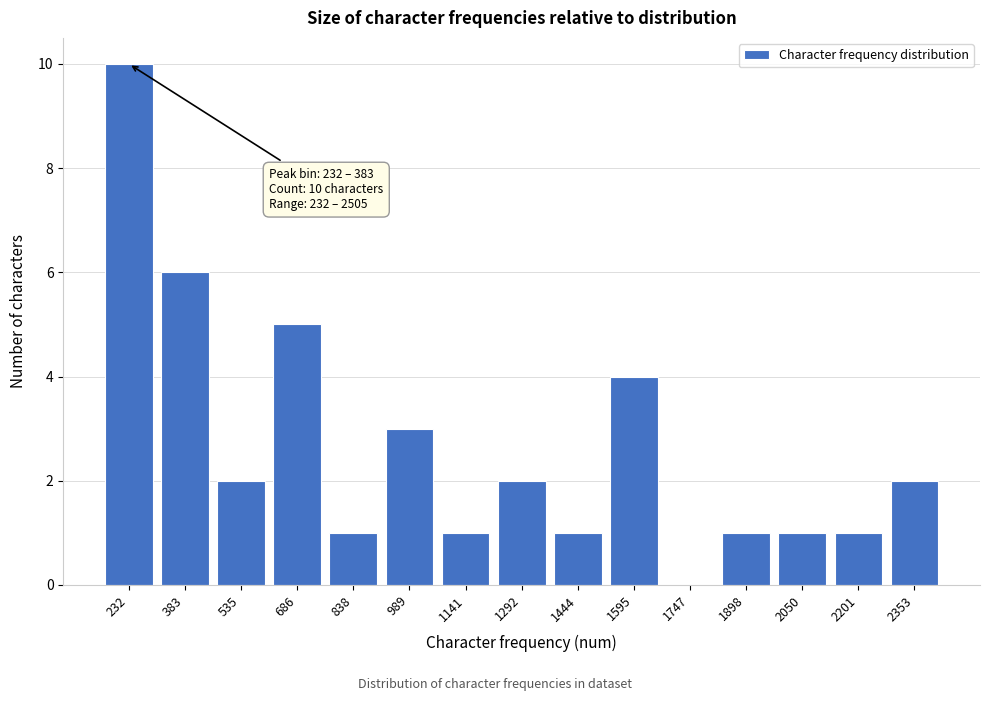

Reading left to right, what are all the values shown in this chart?

232=10	383=6	535=2	686=5	838=1	989=3	1141=1	1292=2	1444=1	1595=4	1747=0	1898=1	2050=1	2201=1	2353=2